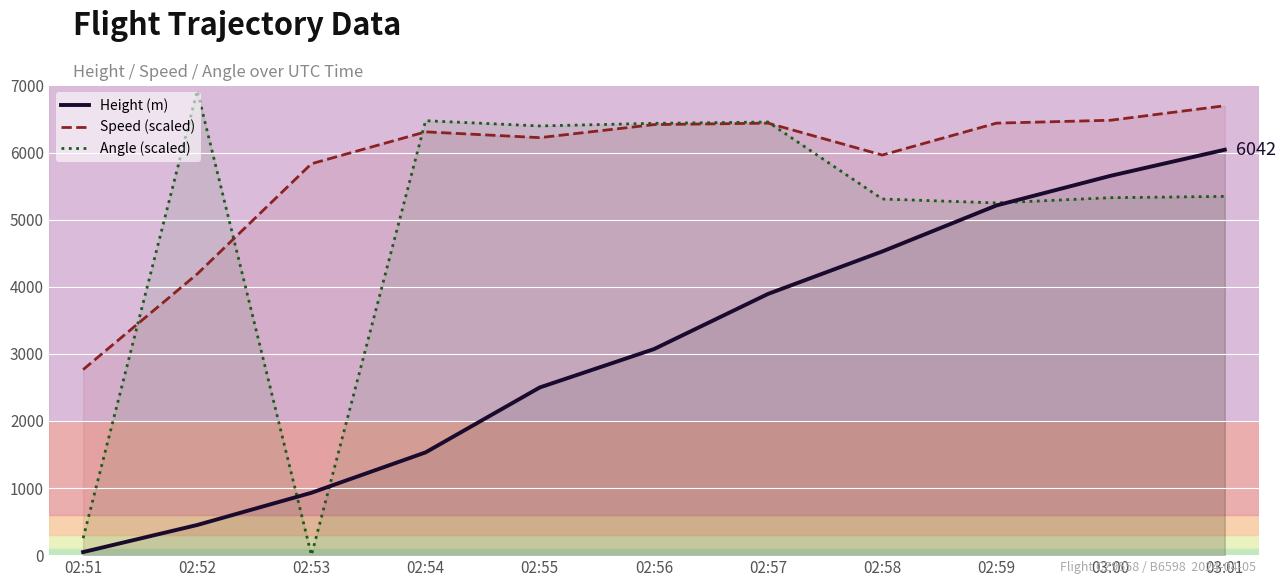

In Speed (scaled), how many points are higher than both neighbors (excluding endpoints)?

2